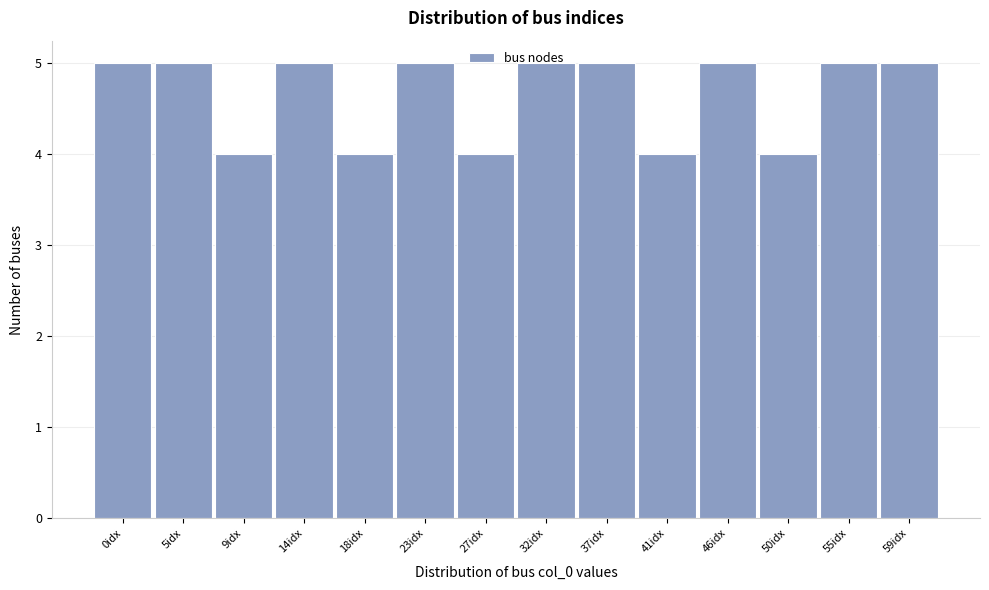

What is the label of the 3rd bar from the right?

50idx